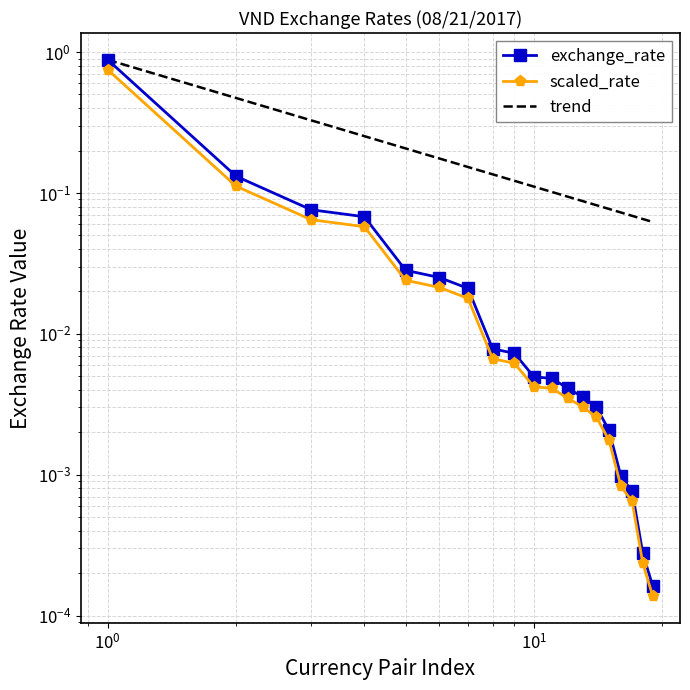

What is the highest value of the trend series?

0.9